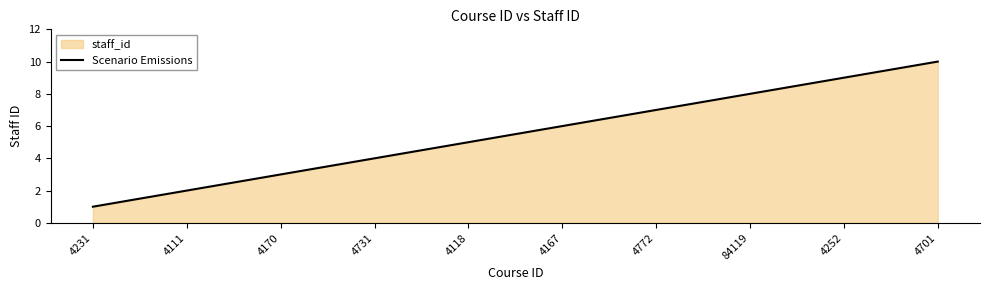

What is the sum of all values?

55